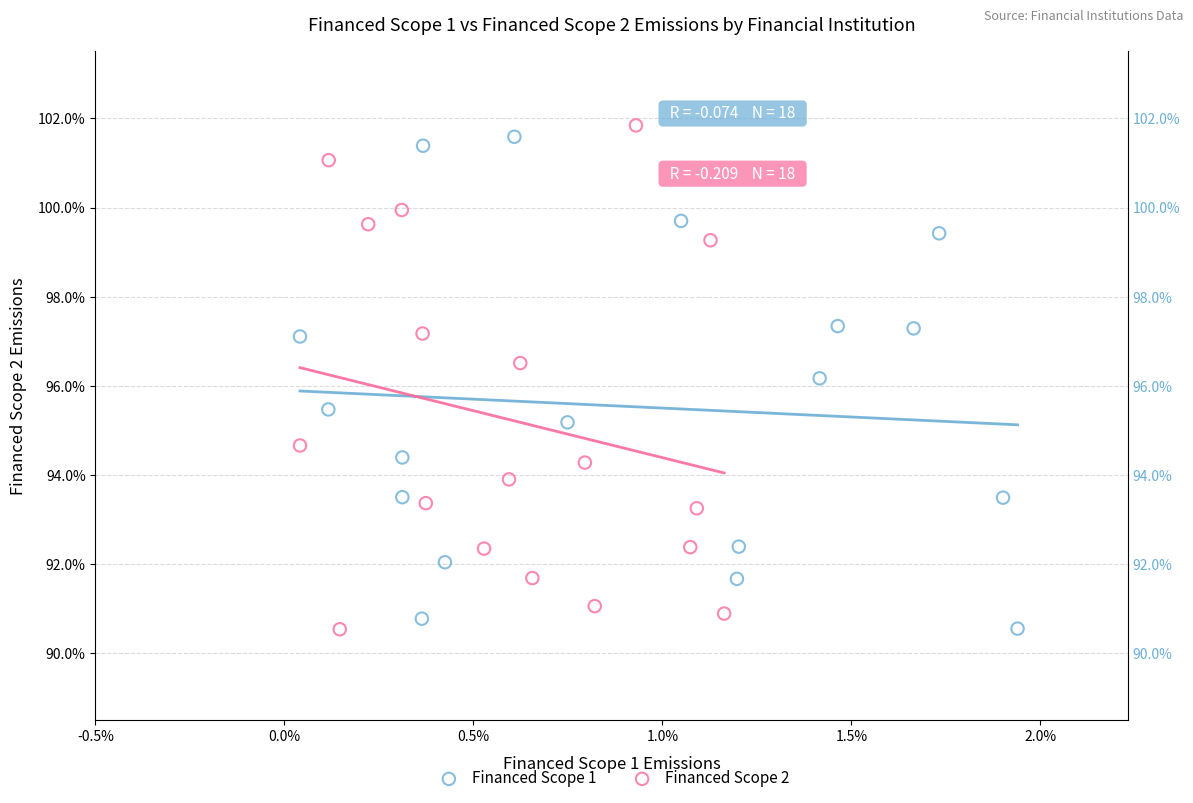

What are all the series names shown in the legend?

Financed Scope 1, Financed Scope 2